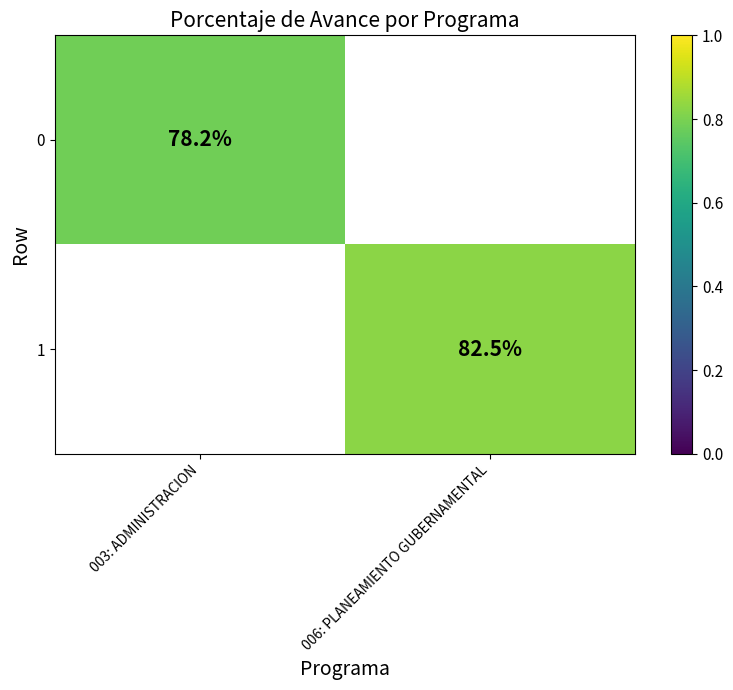

Is the value of 0 at 003: ADMINISTRACION greater than the value of 1 at 006: PLANEAMIENTO GUBERNAMENTAL?

No